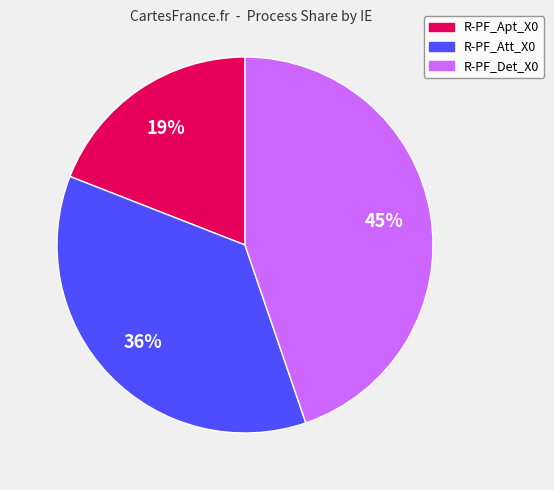

Rank the categories by value from lowest to highest.

R-PF_Apt_X0, R-PF_Att_X0, R-PF_Det_X0